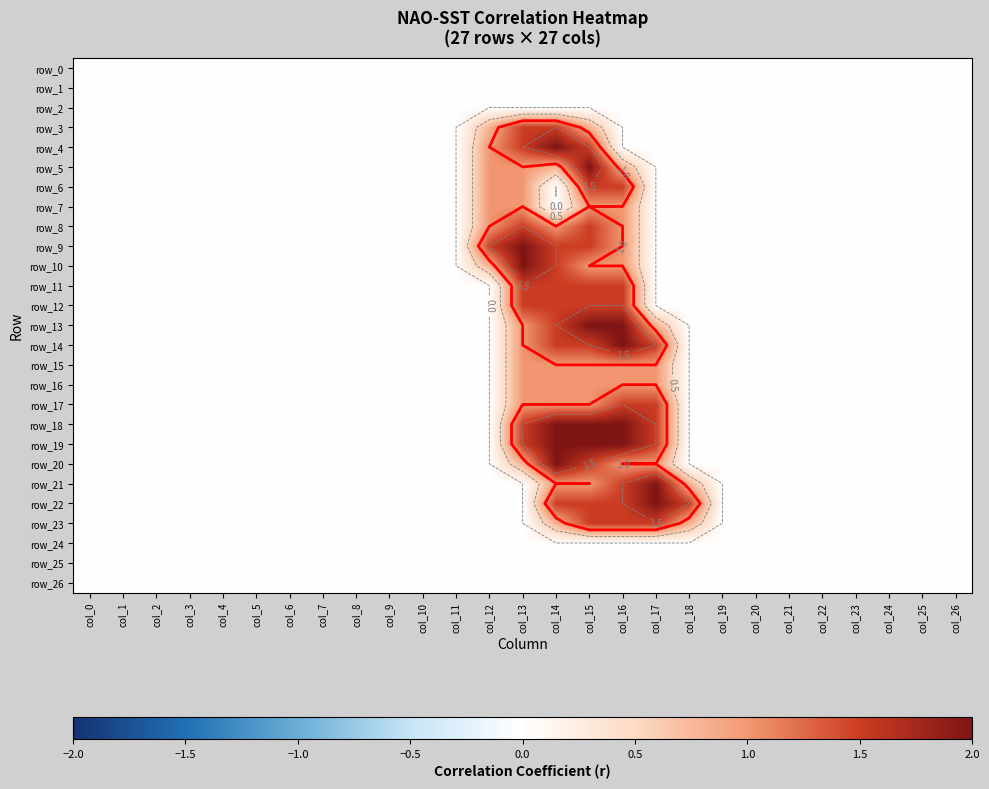

Between col_8 and col_25, which series saw the biggest shift?

row_0